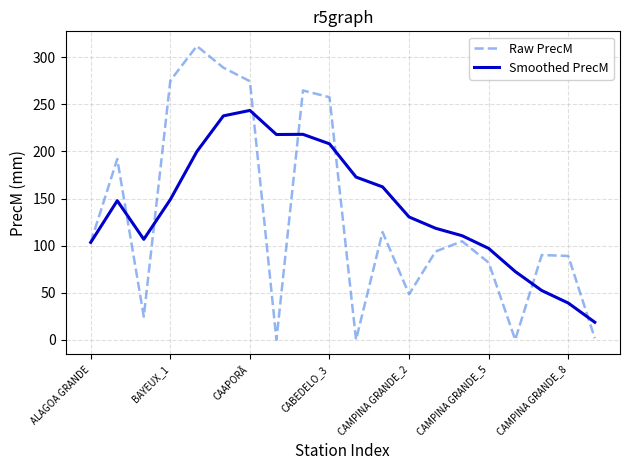

In Smoothed PrecM, how many points are lower than both neighbors (excluding endpoints)?

2